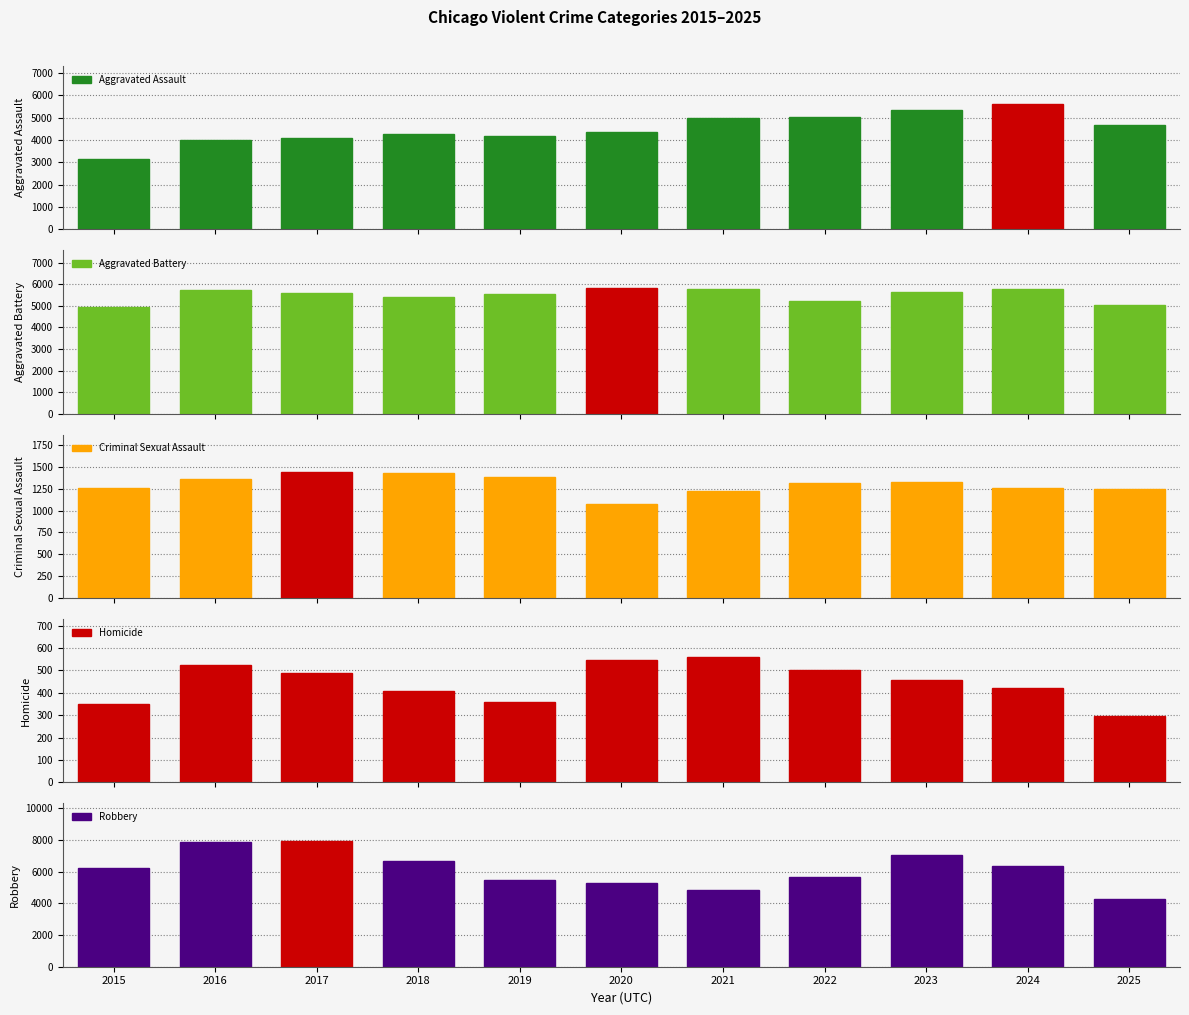

Rank the categories by Criminal Sexual Assault value from lowest to highest.

2020, 2021, 2025, 2015, 2024, 2022, 2023, 2016, 2019, 2018, 2017